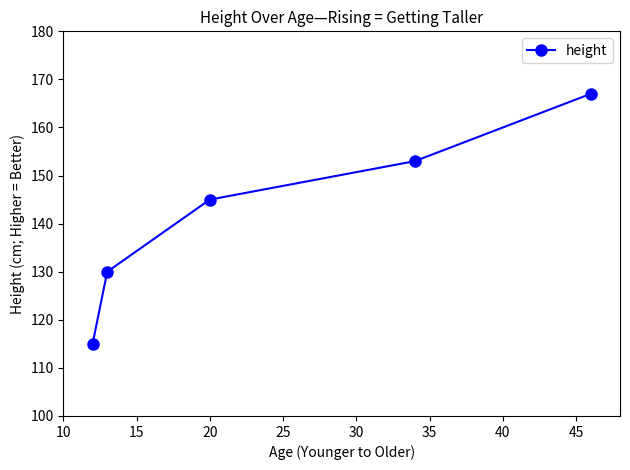

Count the number of data series in this chart.

1